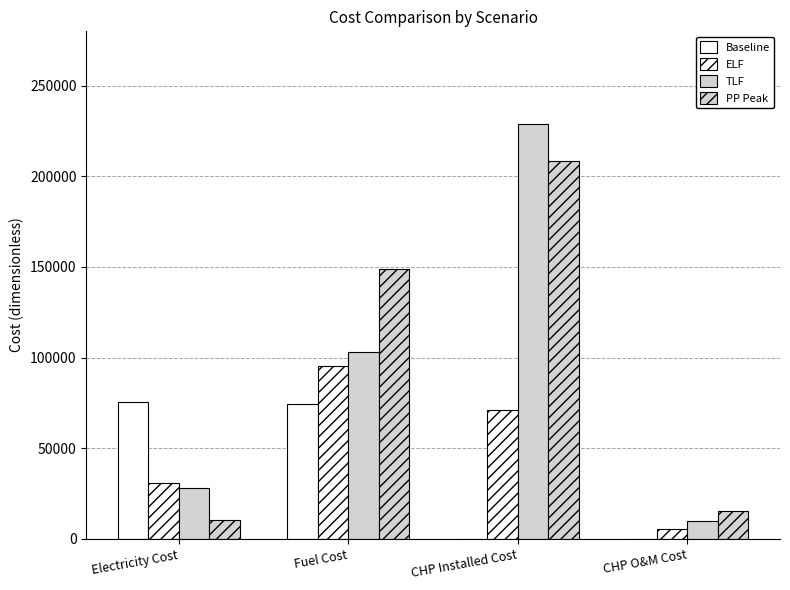

Does the chart contain stacked bars?

No